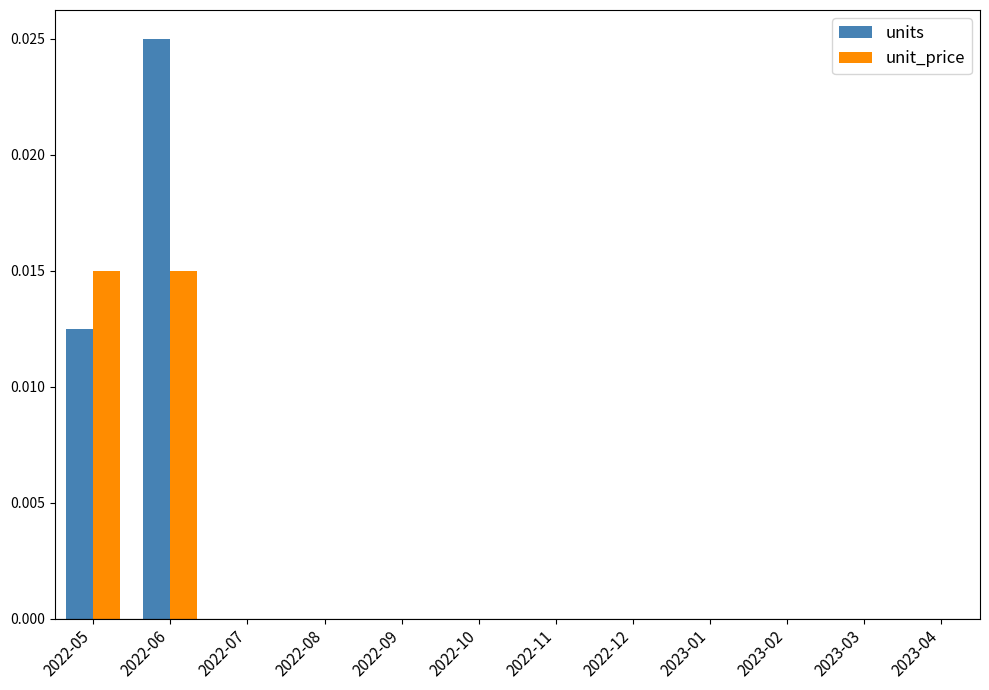

The unit_price series shows 0.0 at 2022-12. True or false?

True